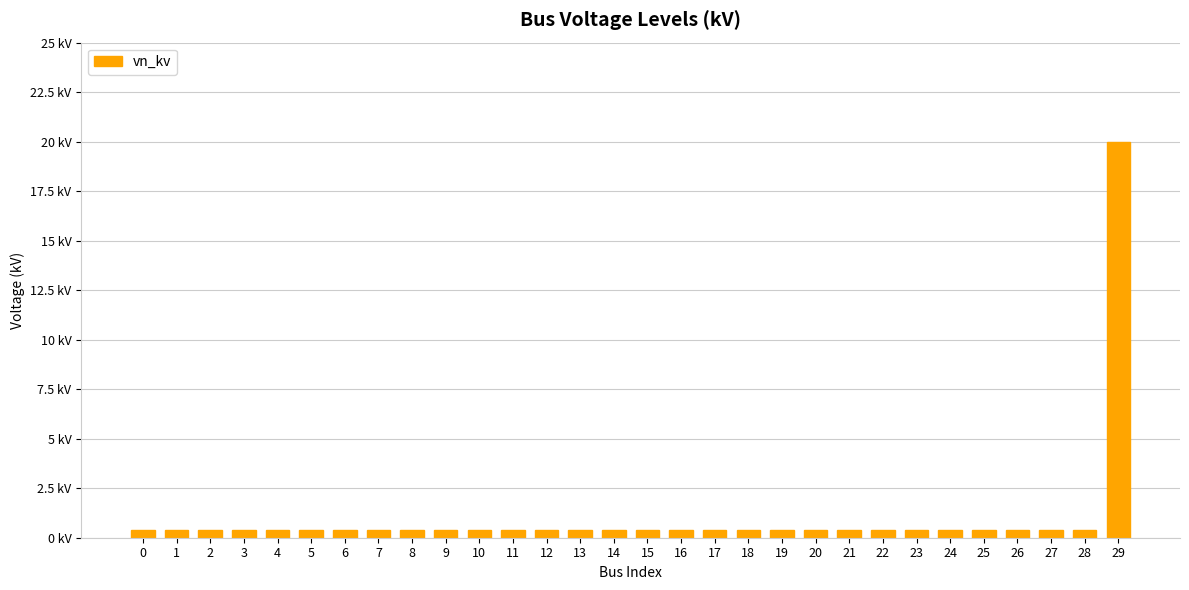

The value at 10 is 0.4. True or false?

True